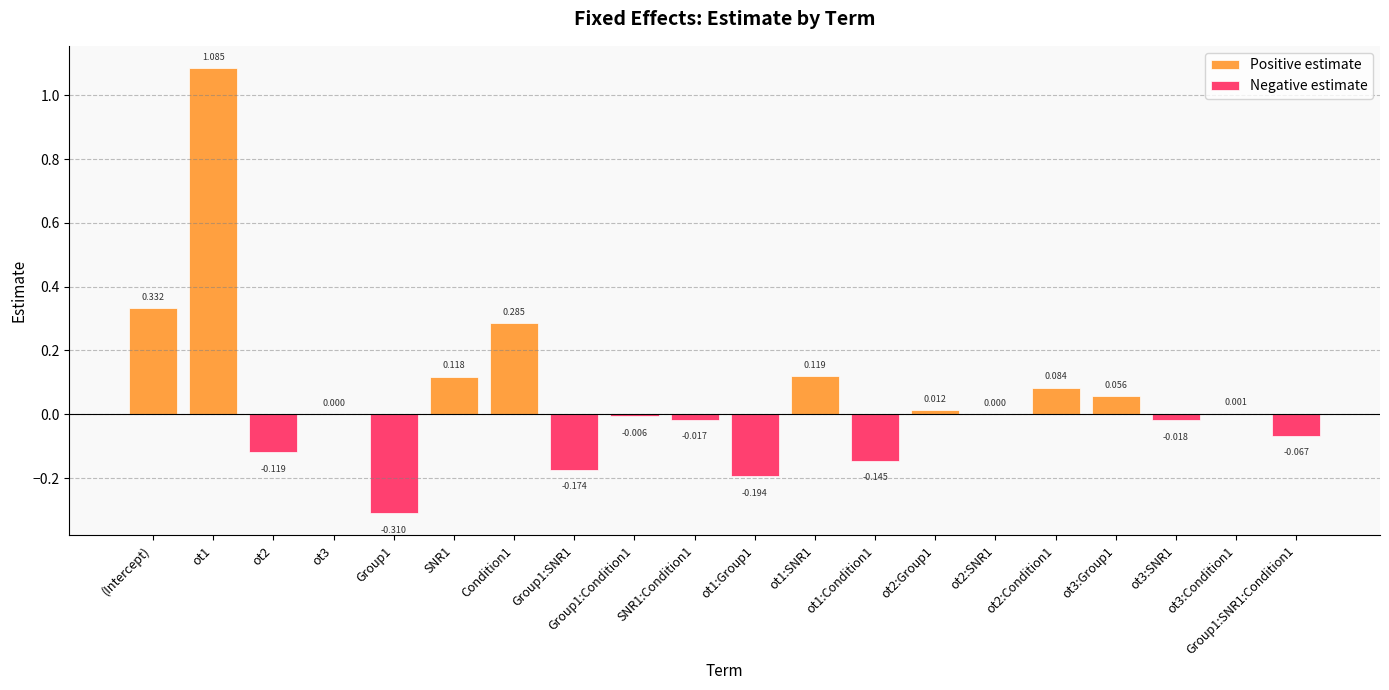

What are all the series names shown in the legend?

Positive estimate, Negative estimate